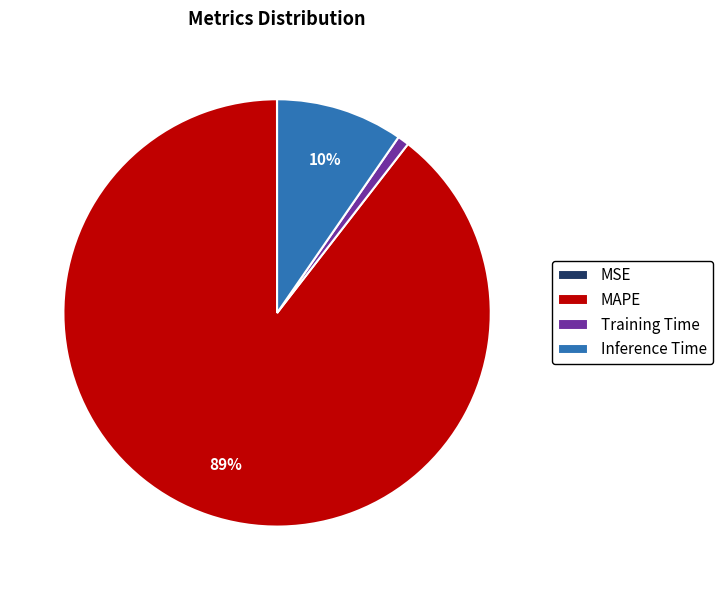

What is the largest slice in the pie chart?

MAPE